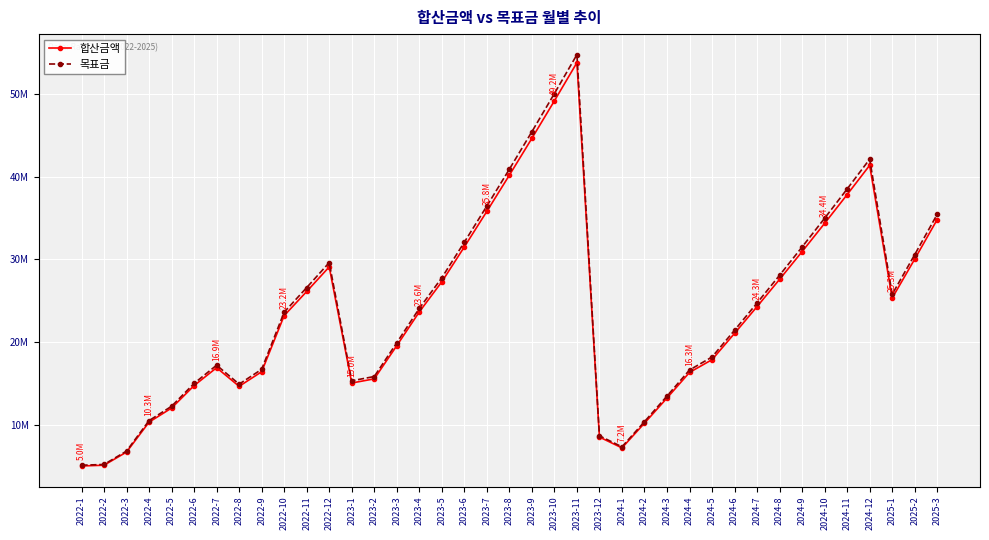

Is this an area chart (filled region under the line)?

No